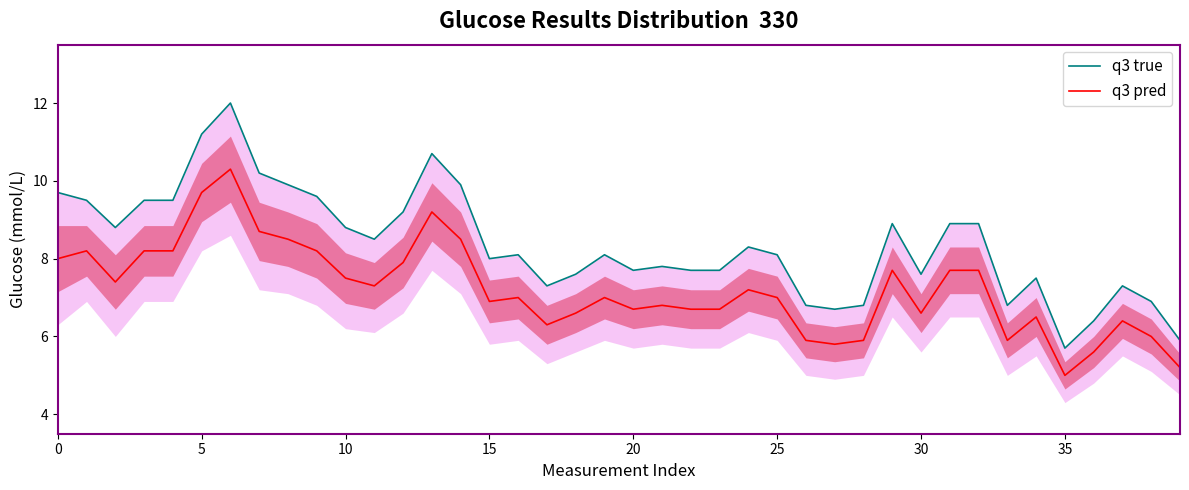

True or false: q3 pred has a value of 6.7 at 20.

True